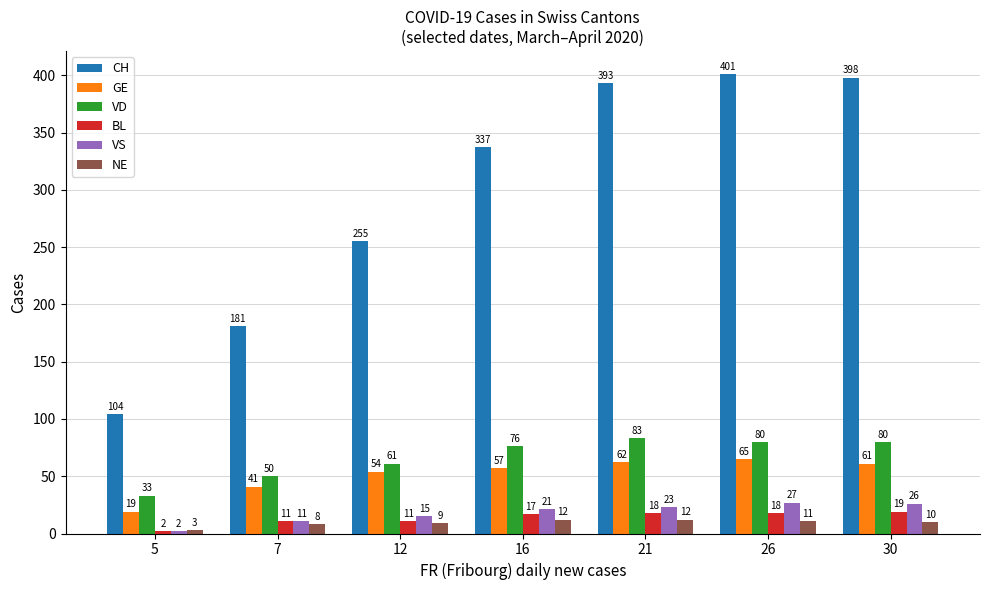

Reading right to left, extract all data points from this chart.

CH: 398	401	393	337	255	181	104
GE: 61	65	62	57	54	41	19
VD: 80	80	83	76	61	50	33
BL: 19	18	18	17	11	11	2
VS: 26	27	23	21	15	11	2
NE: 10	11	12	12	9	8	3